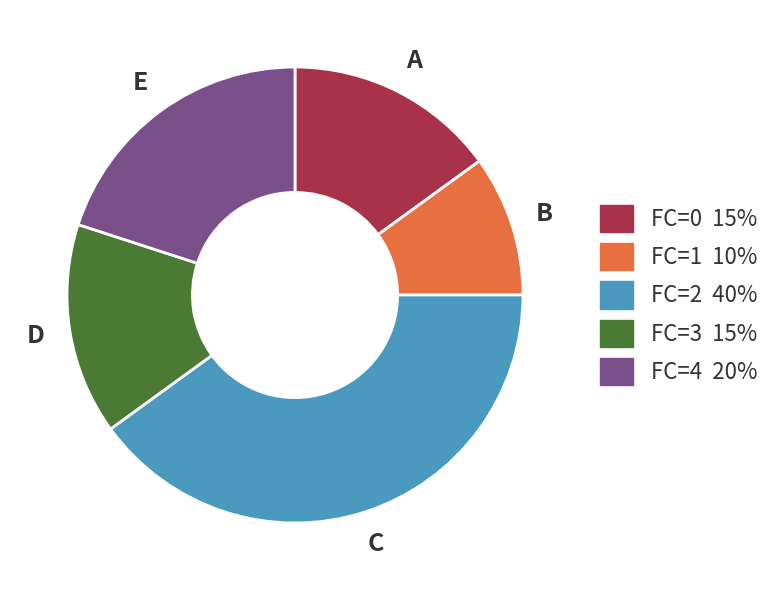

Does any single category account for the majority?

No